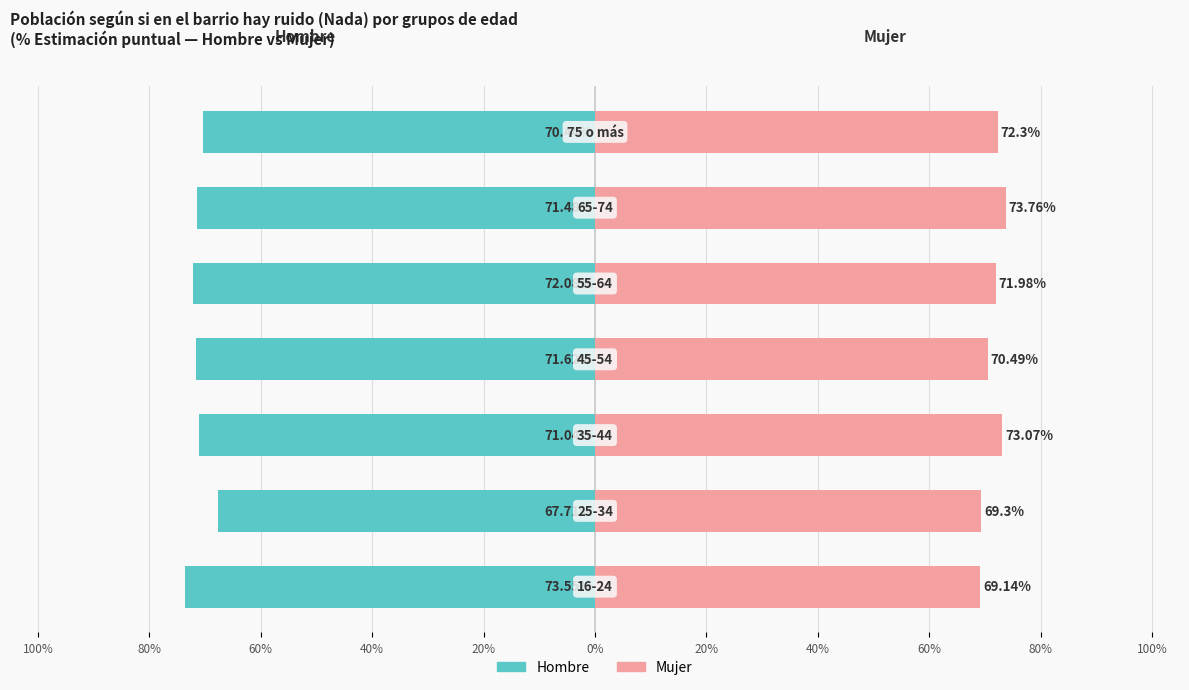

What is the difference between the Hombre (Nada de ruido %) values at 80% and 40%?

3.9